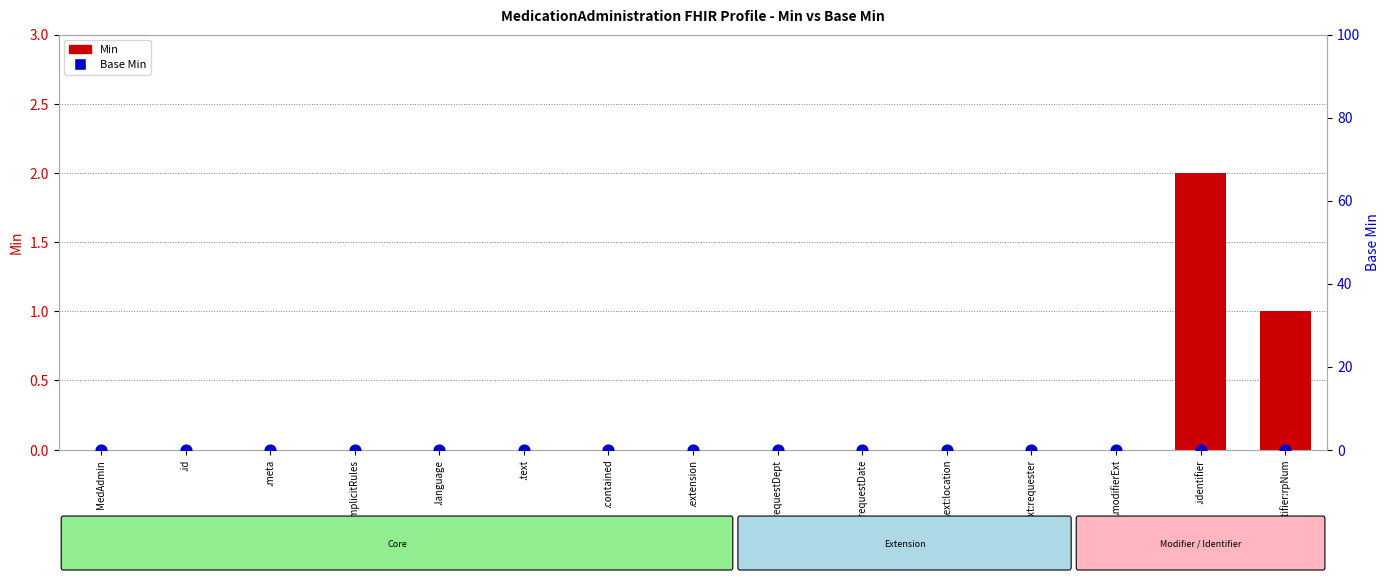

Which series reaches the maximum Y coordinate?

Min